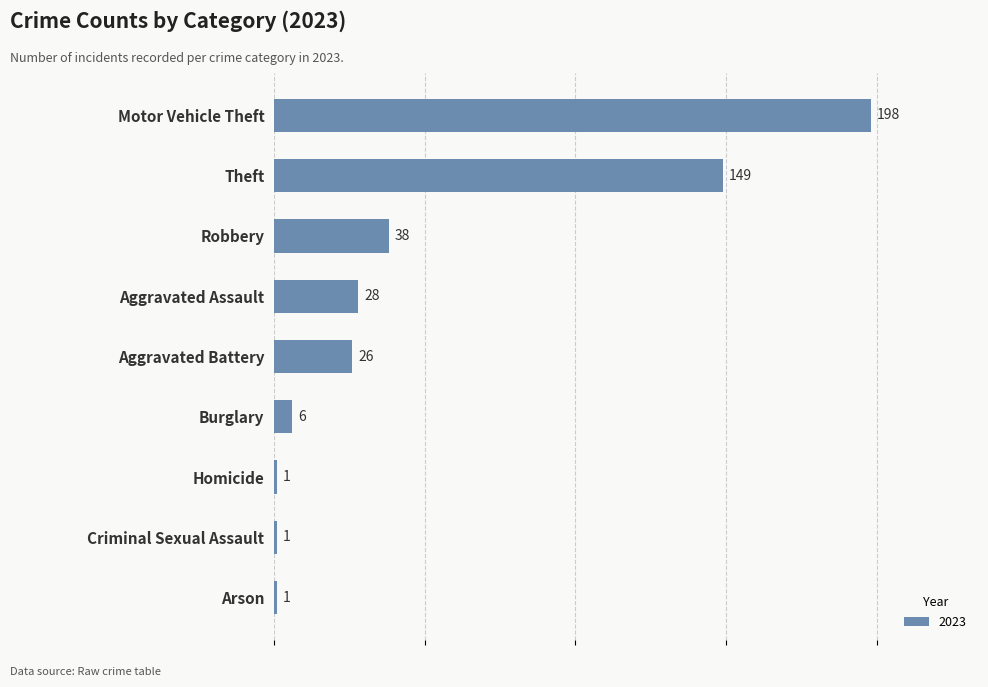

What is the sum of all values?

448